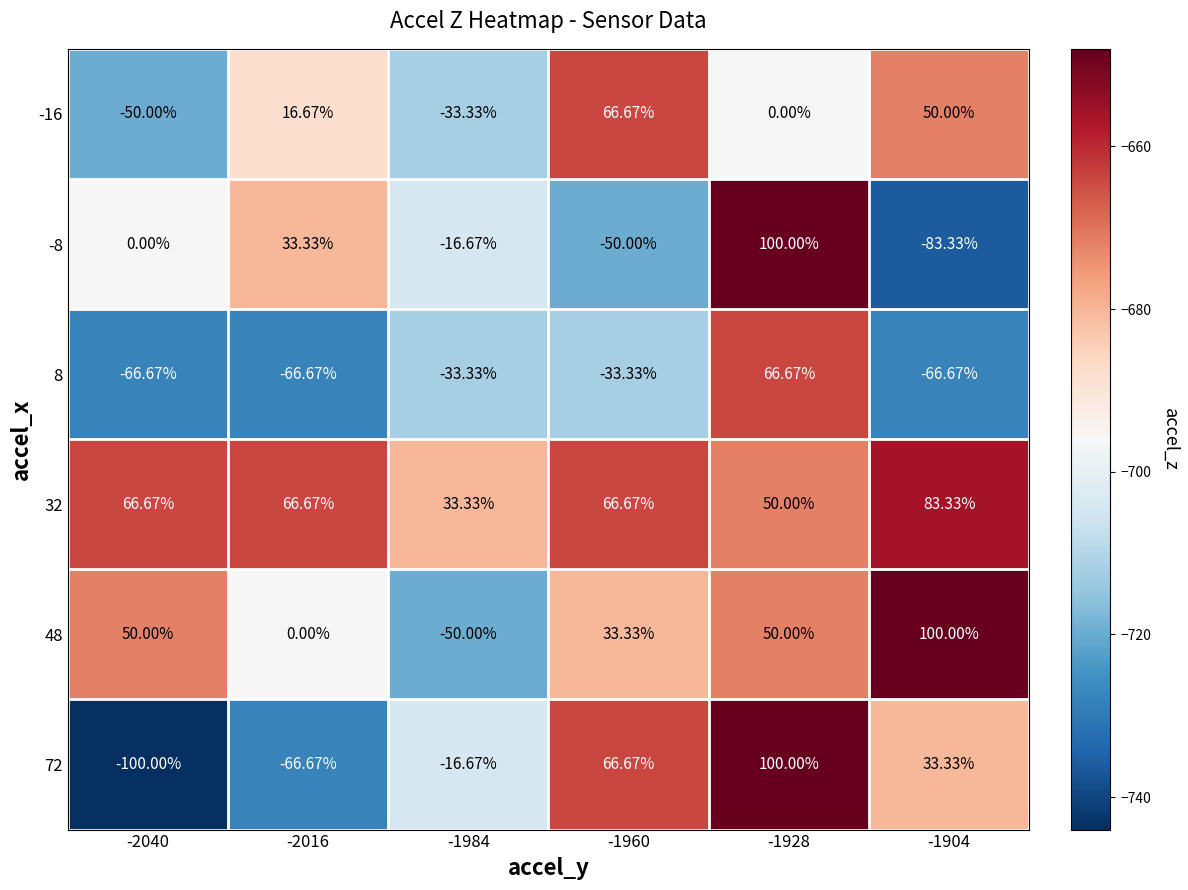

Is the value of 72 at -1960 greater than the value of 8 at -1904?

Yes